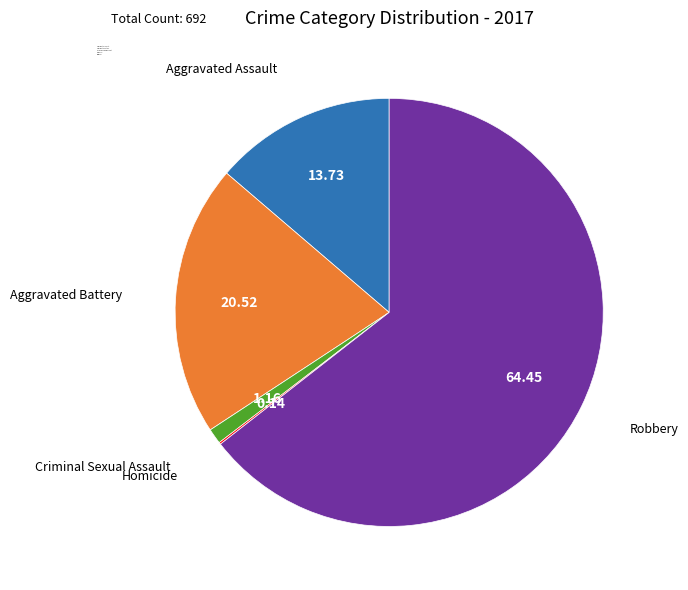

Is the sum of Aggravated Battery and Aggravated Assault greater than half?

No